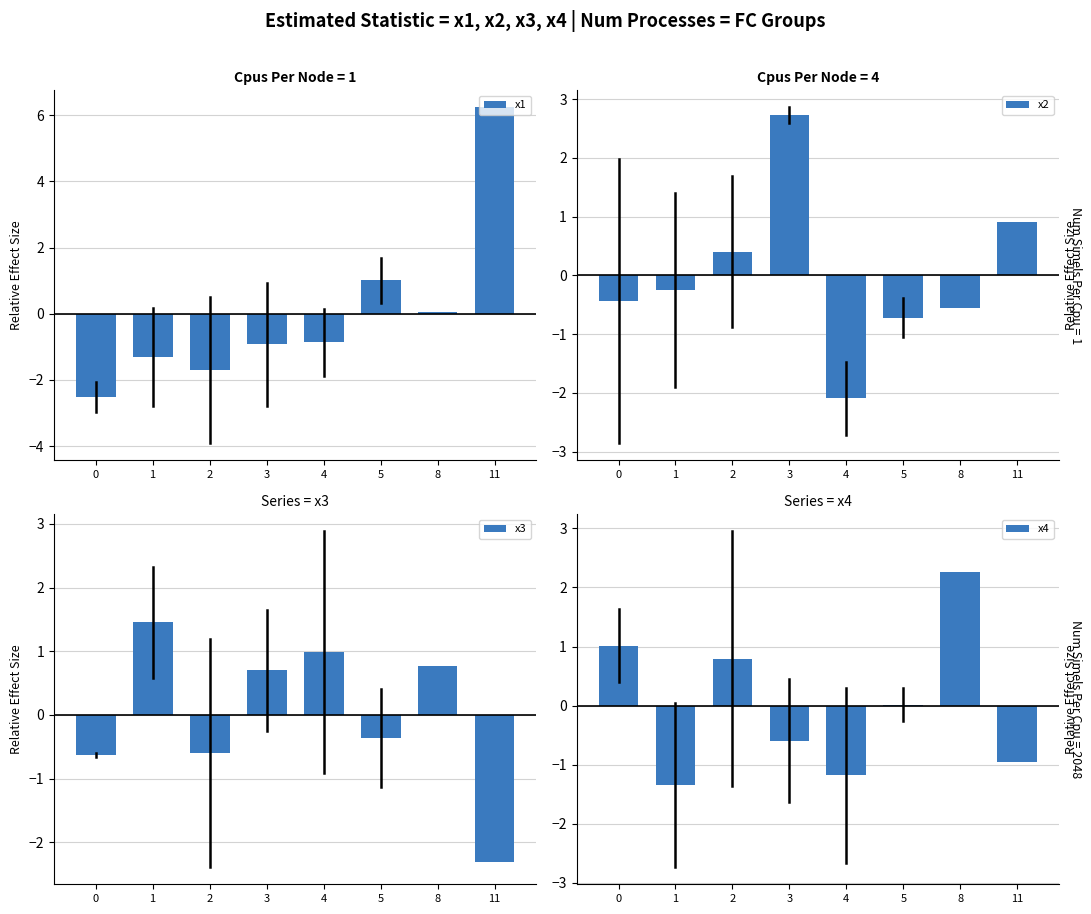

Which has a higher value, 4 or 8?

8